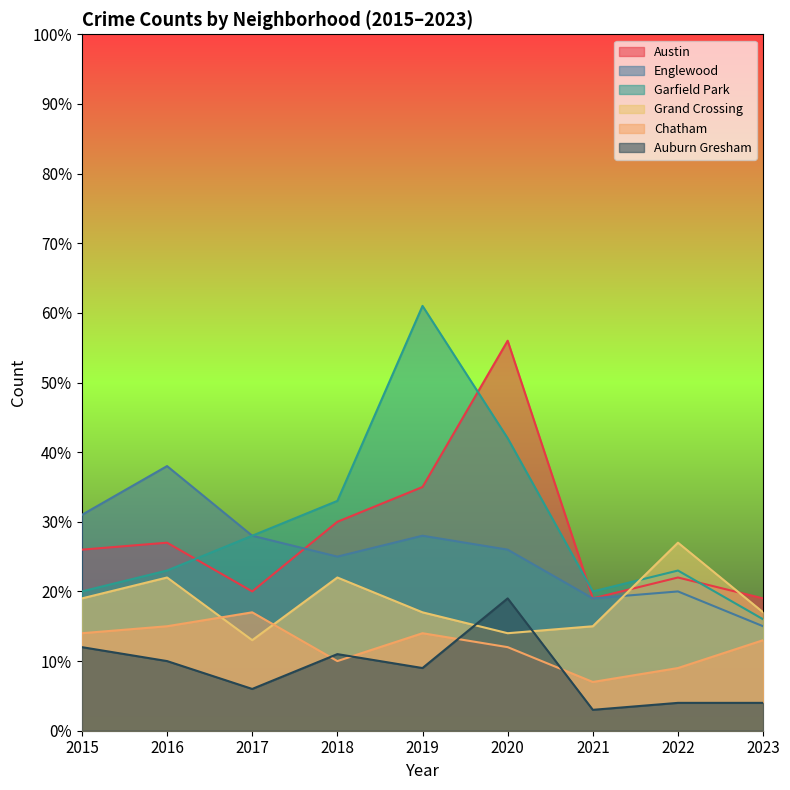

Count the number of data series in this chart.

6